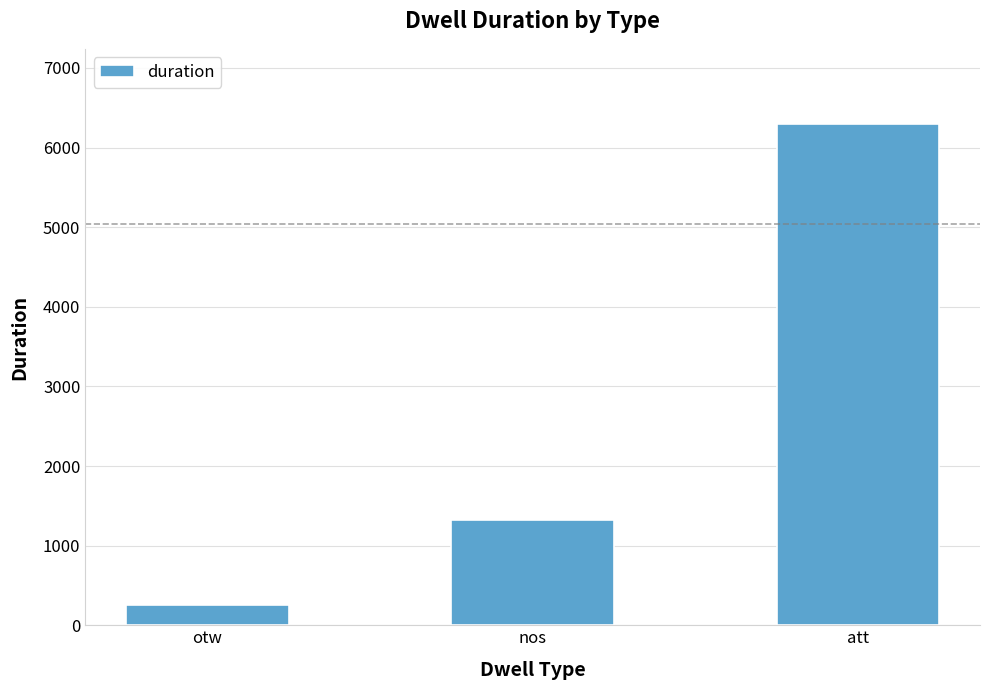

How many values are between 250 and 6296?

3